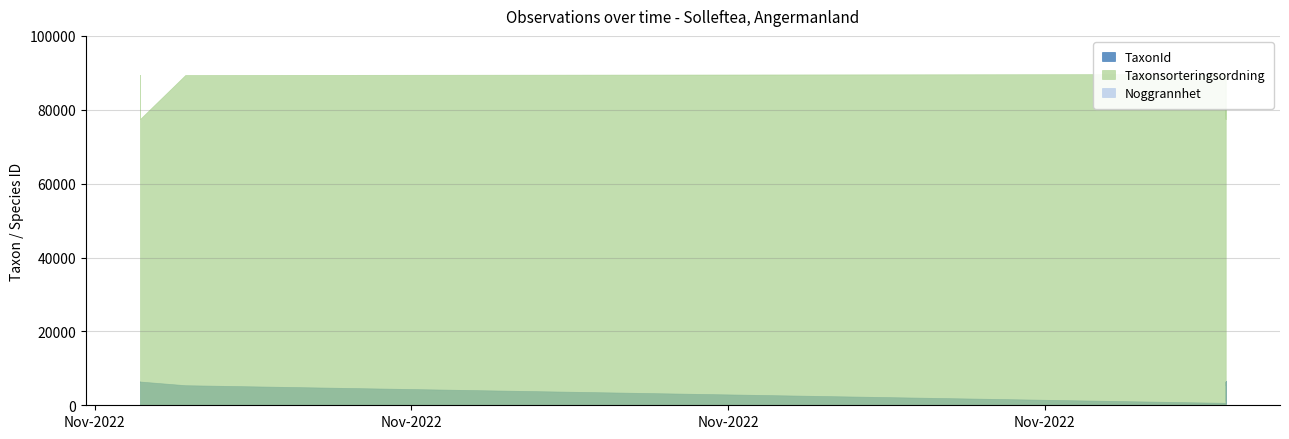

True or false: TaxonId and Noggrannhet intersect in this chart.

False